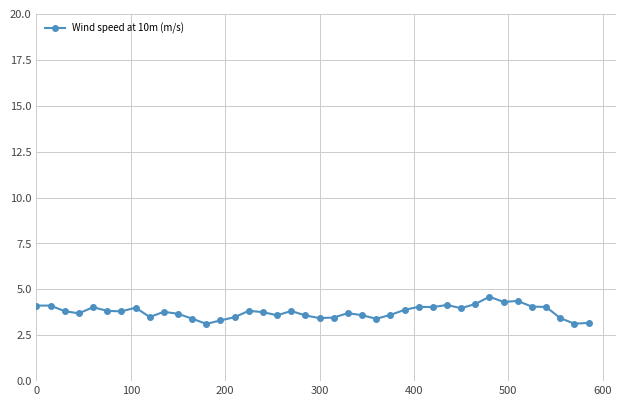

What is the minimum value shown in the chart?

3.1